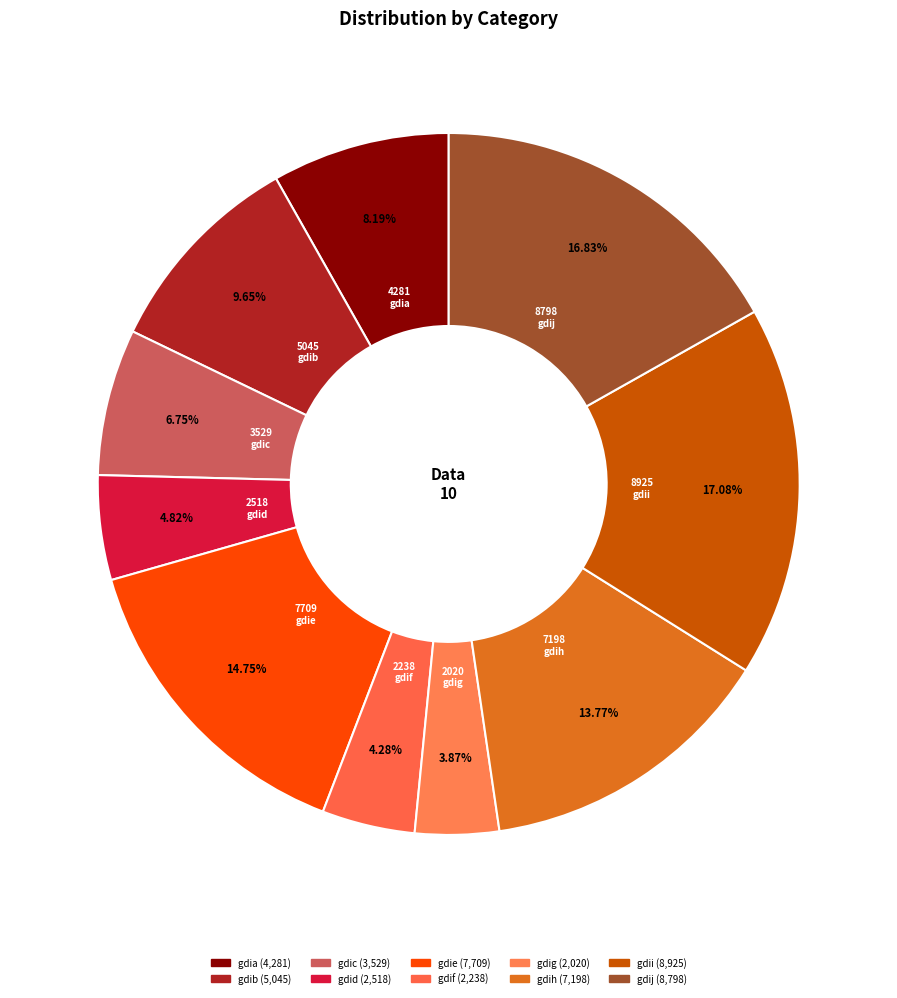

Which slice is the largest?

gdii